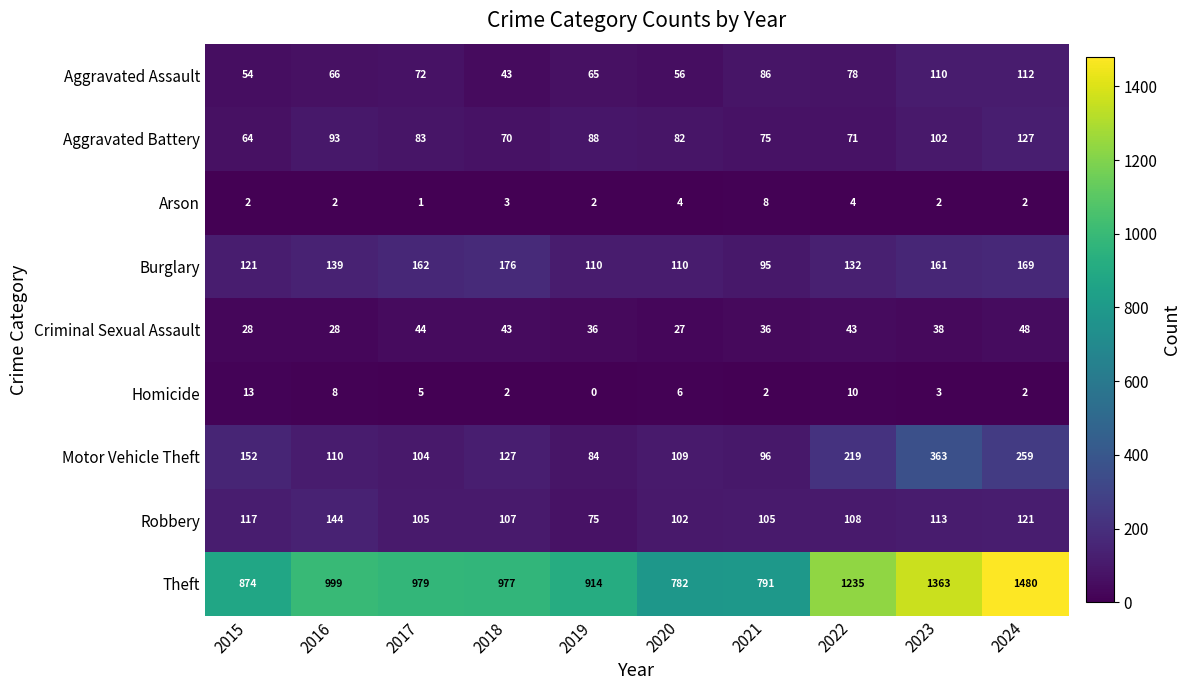

What is the average value of the Homicide series?

5